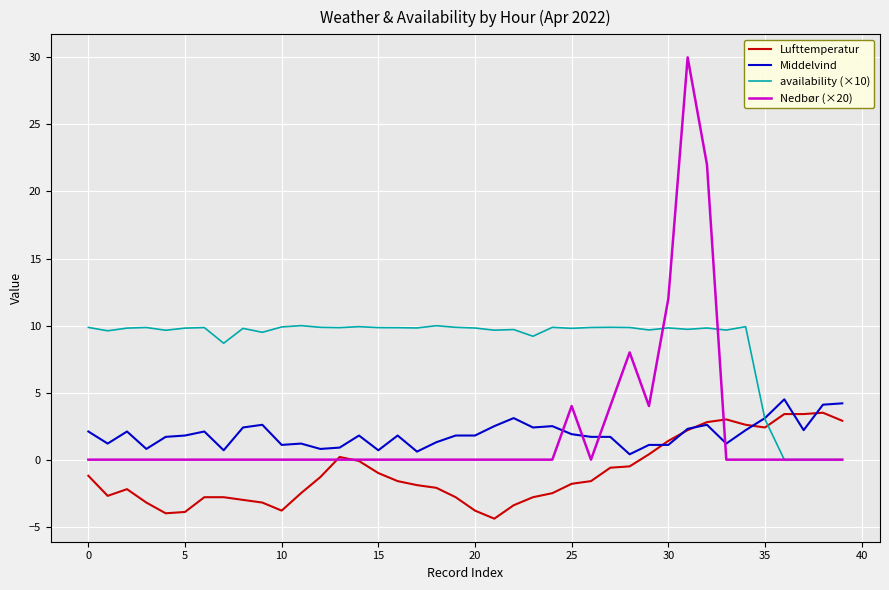

What are all the series names shown in the legend?

Lufttemperatur, Middelvind, availability (×10), Nedbør (×20)